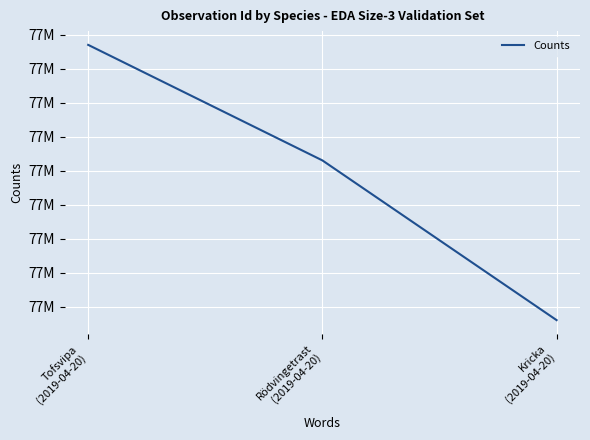

Where is the data nearest to the value 77161806?

Rödvingetrast
(2019-04-20)